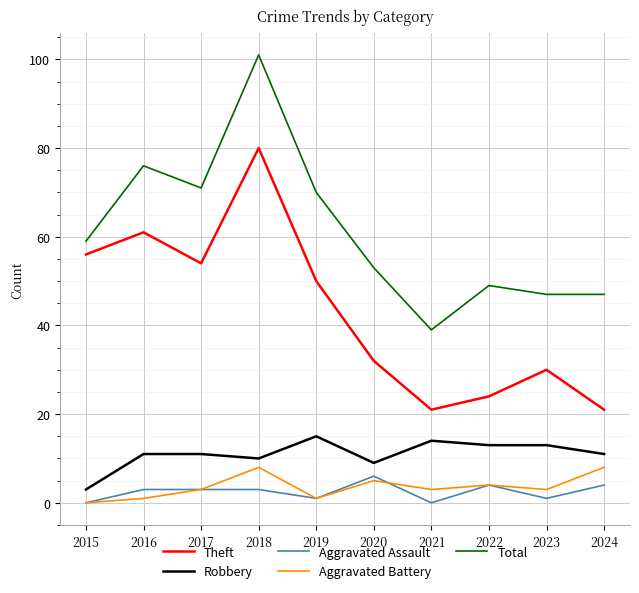

Reading right to left, what are all the values shown in this chart?

Theft: 21	30	24	21	32	50	80	54	61	56
Robbery: 11	13	13	14	9	15	10	11	11	3
Aggravated Assault: 4	1	4	0	6	1	3	3	3	0
Aggravated Battery: 8	3	4	3	5	1	8	3	1	0
Total: 47	47	49	39	53	70	101	71	76	59